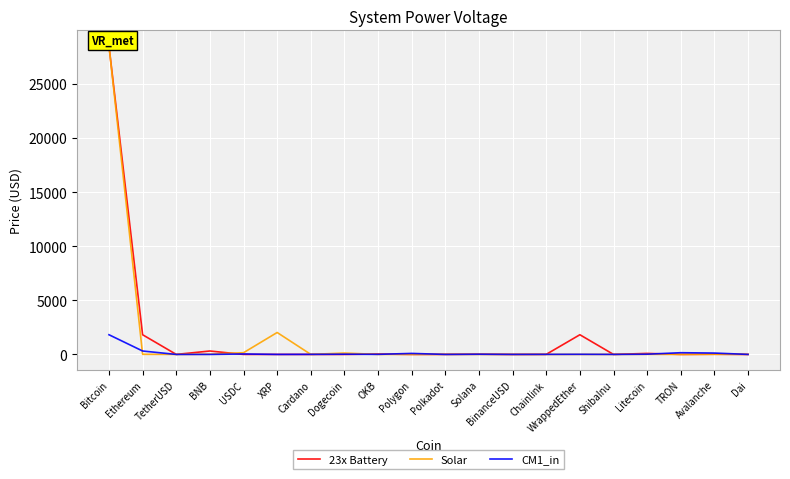

What is the difference between the Solar values at TRON and Solana?

3.1